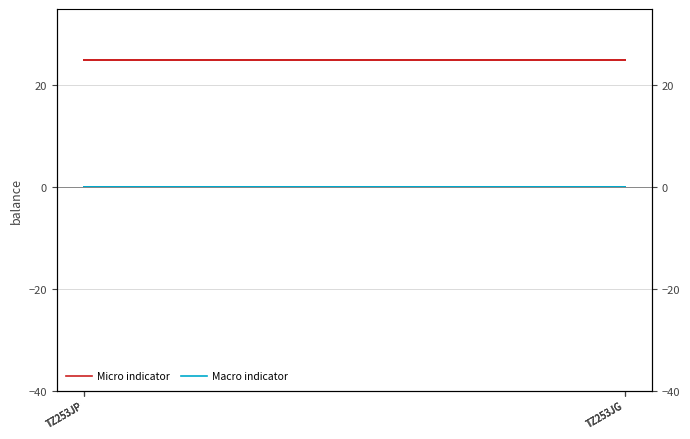

Reading left to right, what are all the values shown in this chart?

Micro indicator: 25	25	25	25	25	25
Macro indicator: 0	0	0	0	0	0